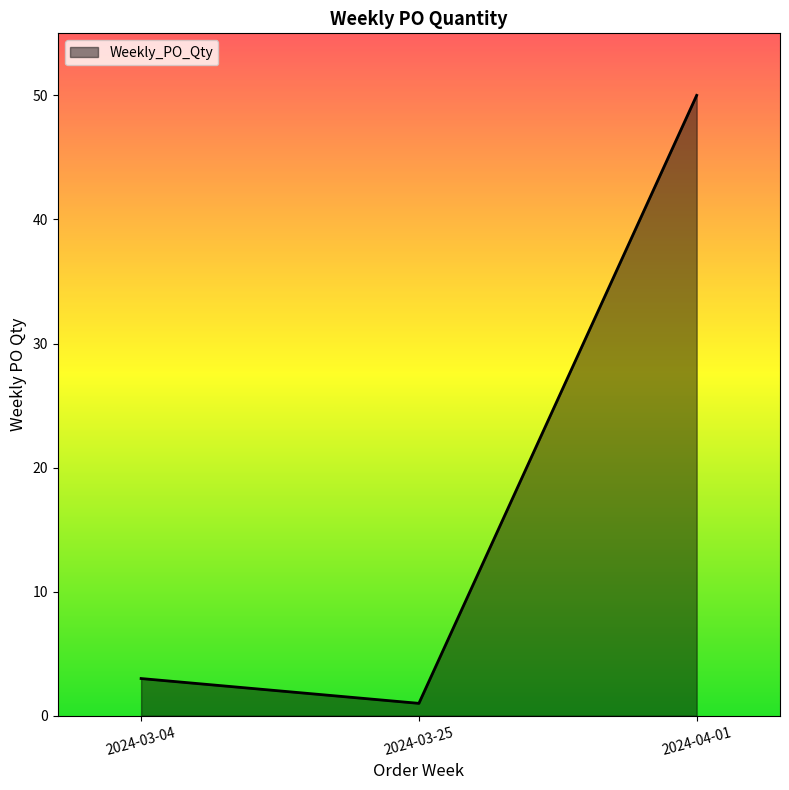

What is the change in value from 2024-03-25 to 2024-04-01?

+49